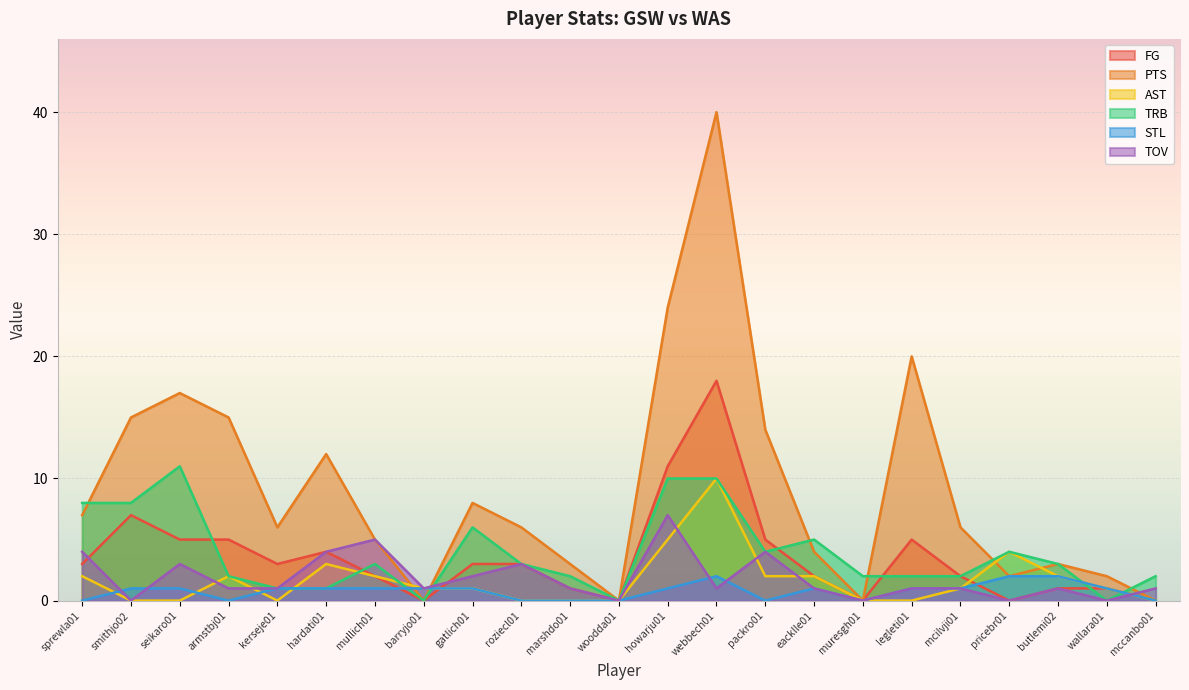

Which series has the largest total across all categories?

PTS